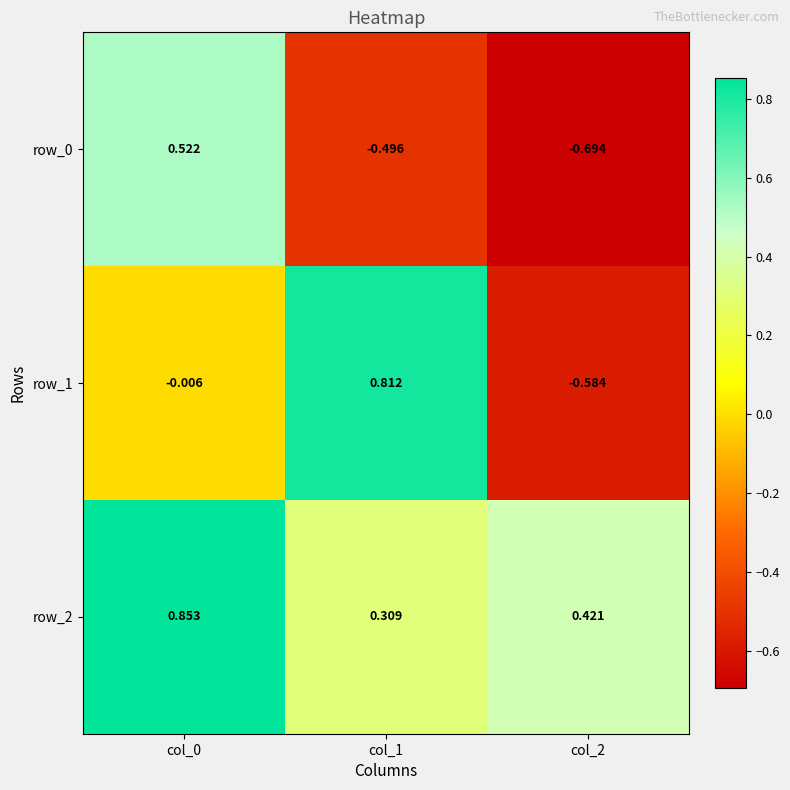

Which series has the largest total across all categories?

row_2